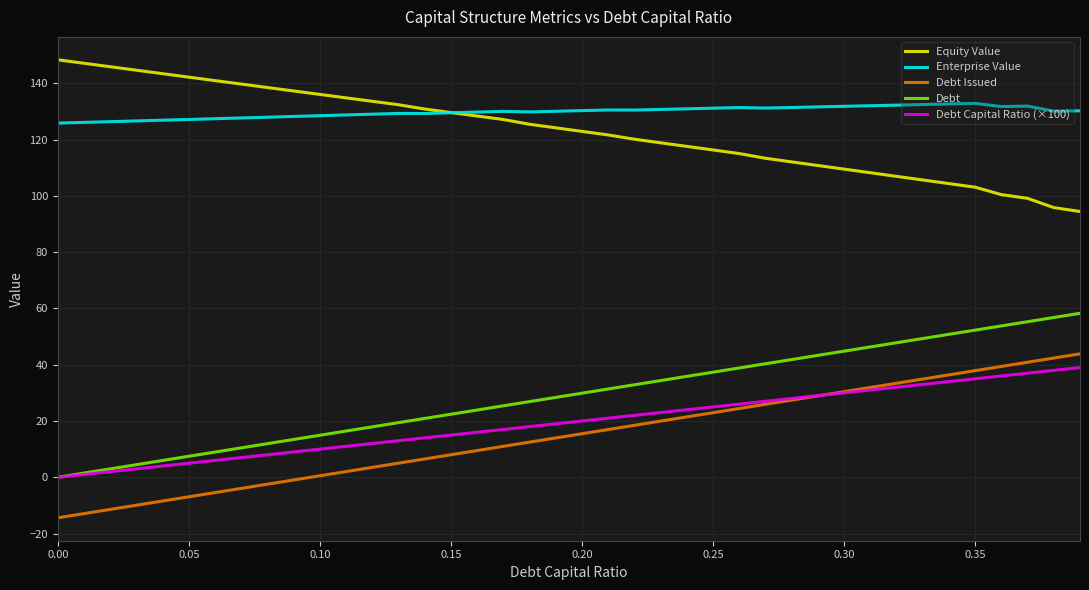

What is the difference between the maximum and minimum values in the Equity Value series?

53.9